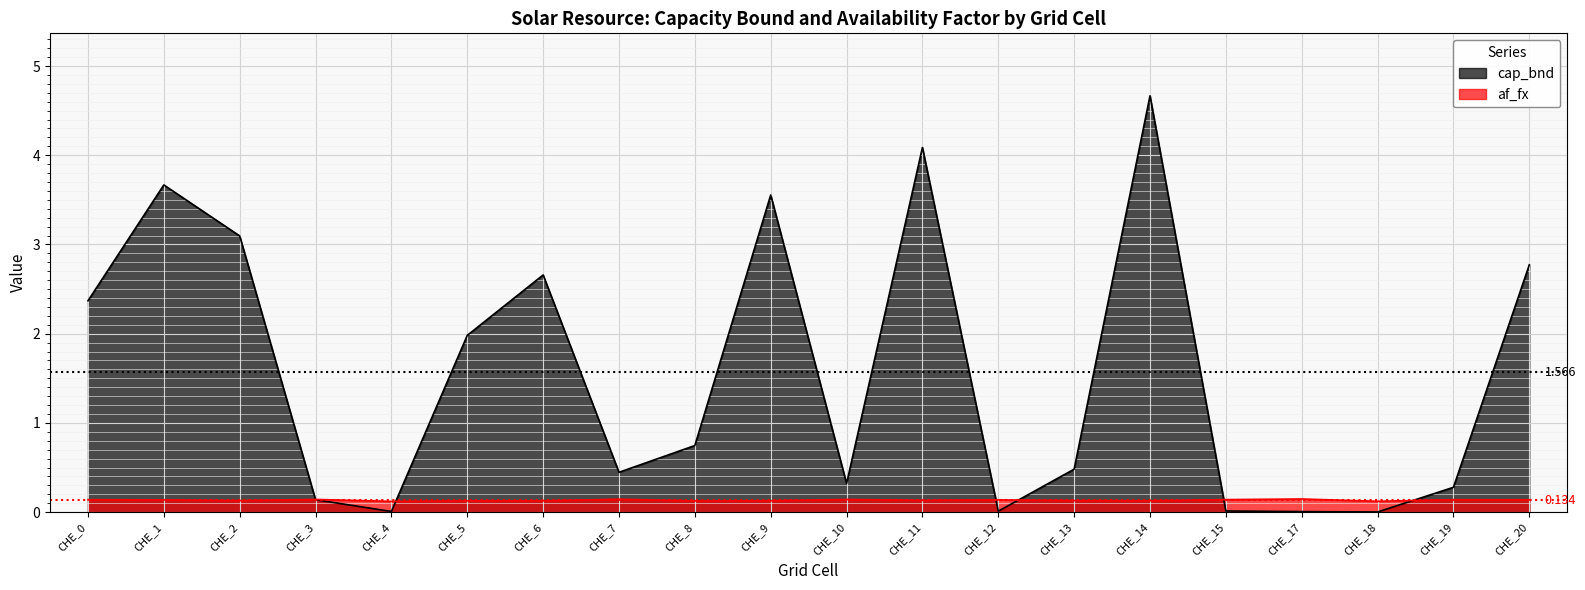

How many interior local peaks does the af_fx series have?

6